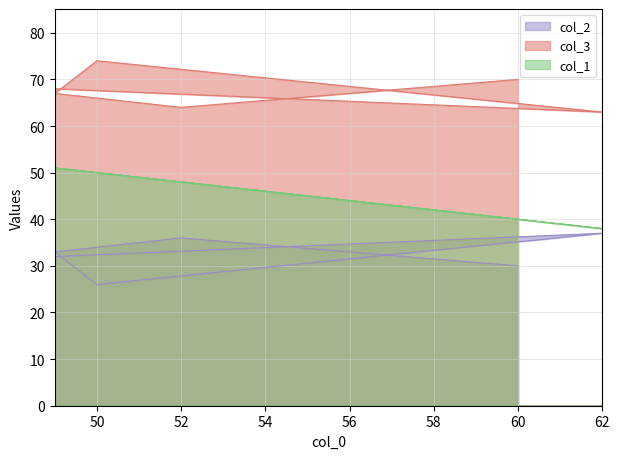

Does the chart display data point markers on the line(s)?

No